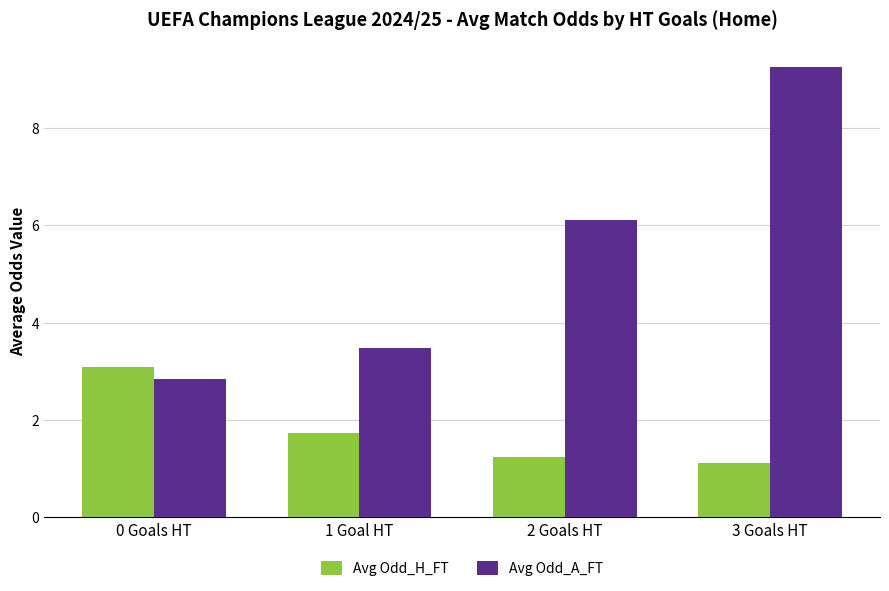

Is it true that Avg Odd_H_FT equals 2.0 at 0 Goals HT?

False